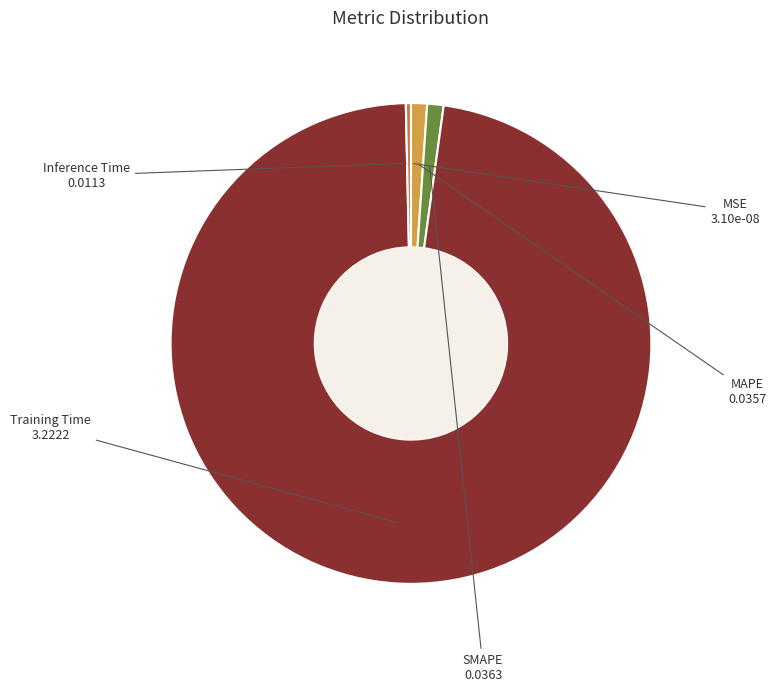

Is there any slice that represents more than half of the pie?

Yes